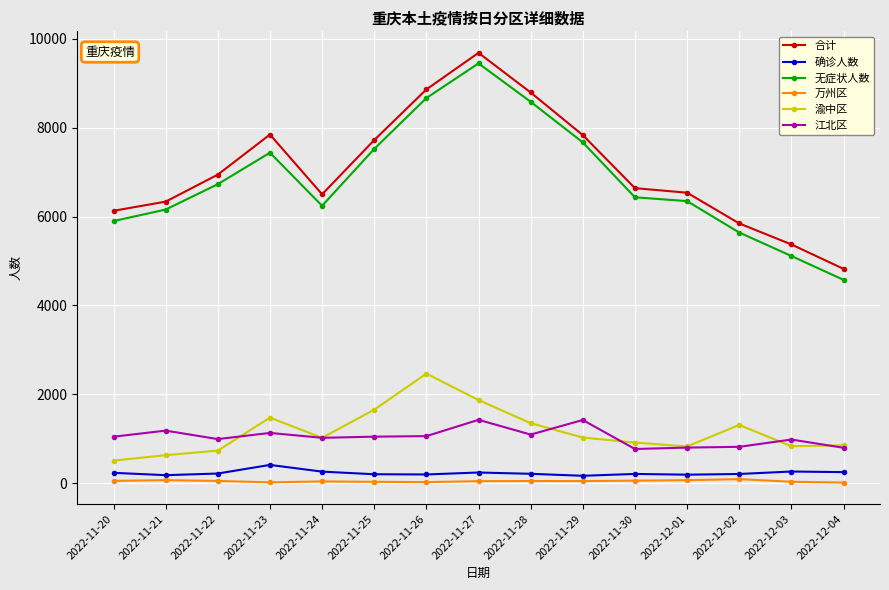

Which series has the widest spread of values?

无症状人数